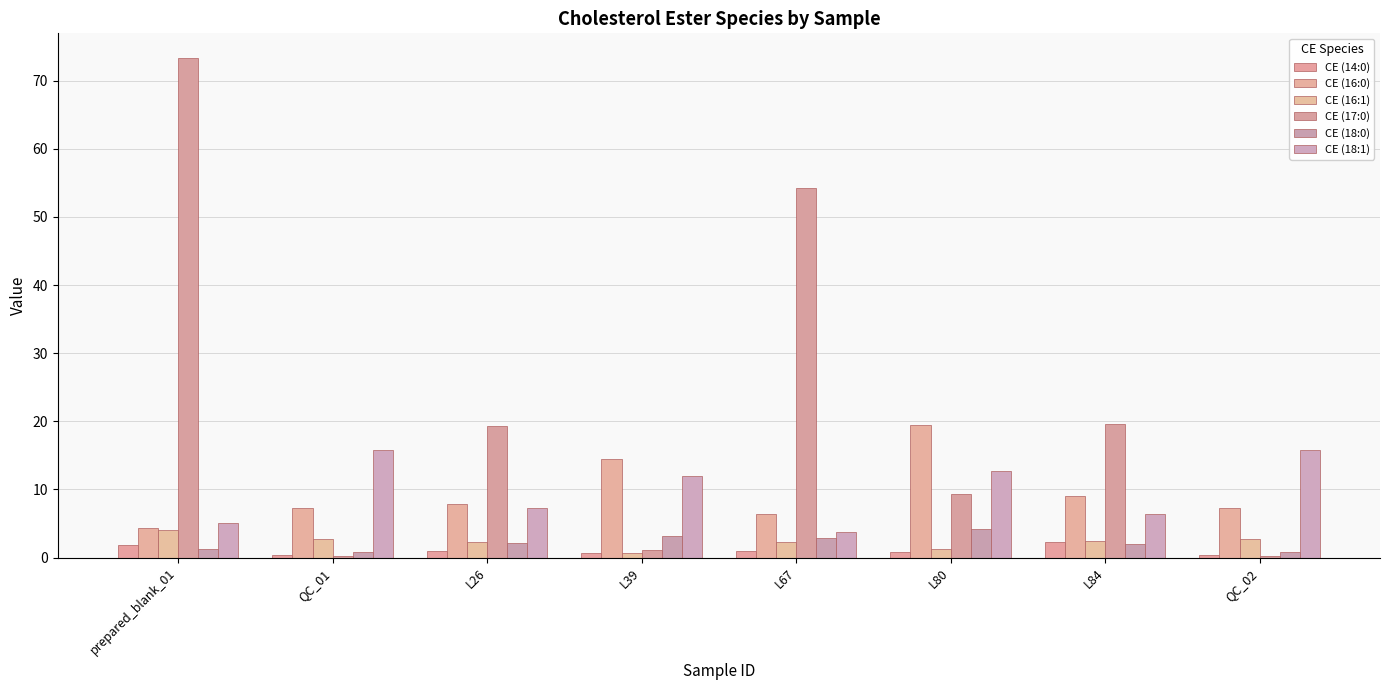

True or false: CE (16:1) has a value of 2.4 at L80.

False